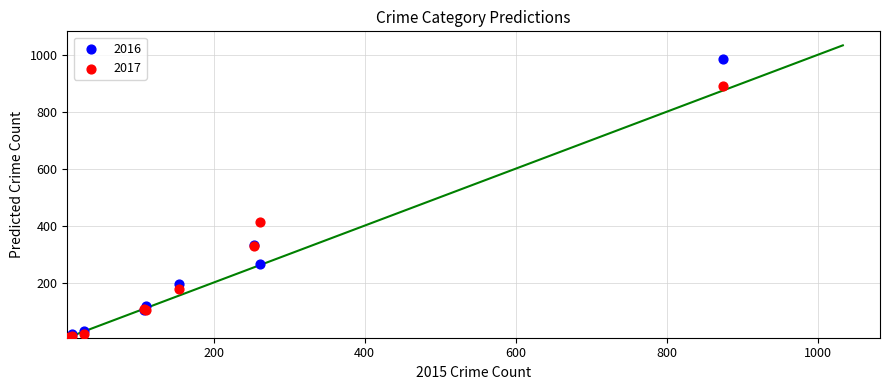

Which series contains the highest Y value?

2016